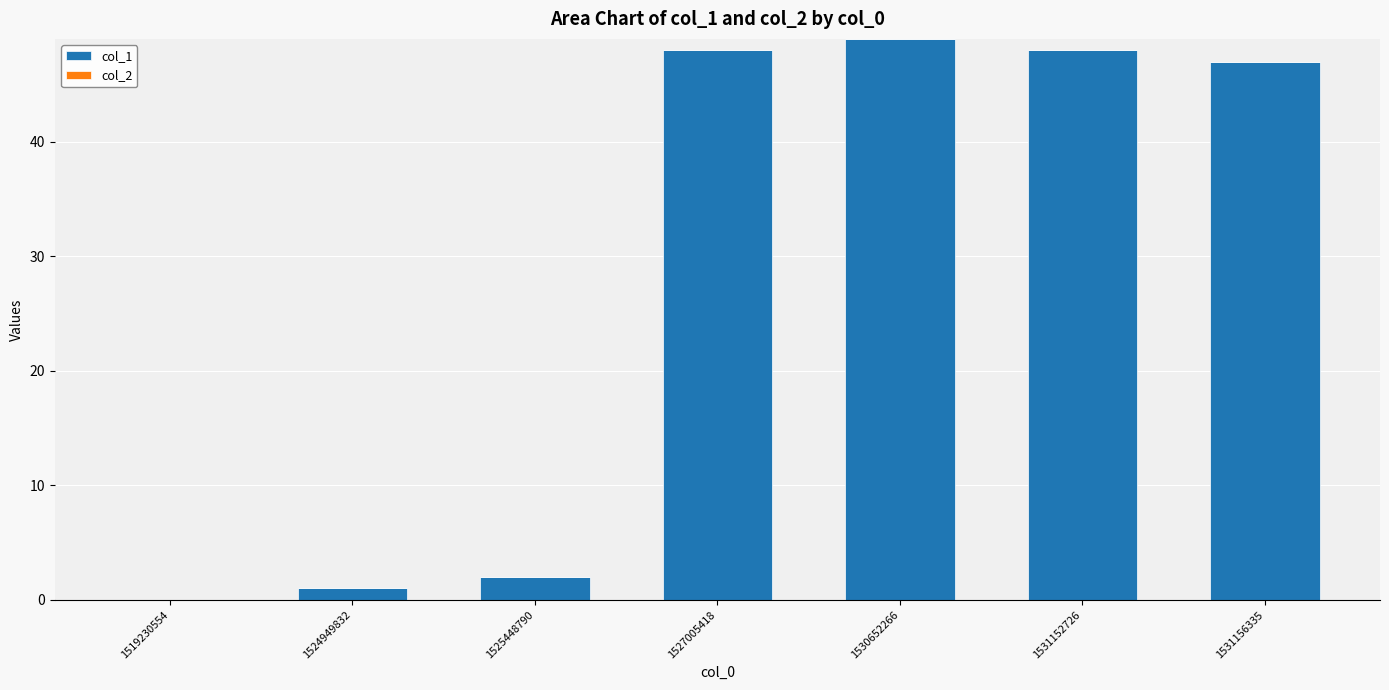

Reading right to left, transcribe all the data shown in this chart.

1531156335=47	1531152726=48	1530652266=49	1527005418=48	1525448790=2	1524949832=1	1519230554=0